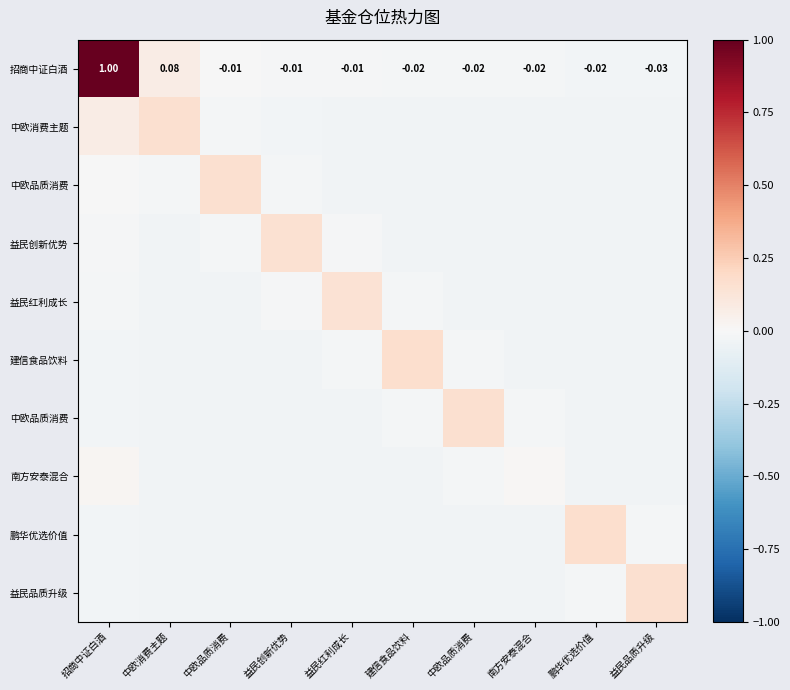

What is the spread (max minus min) of values at 建信食品饮料?

0.2